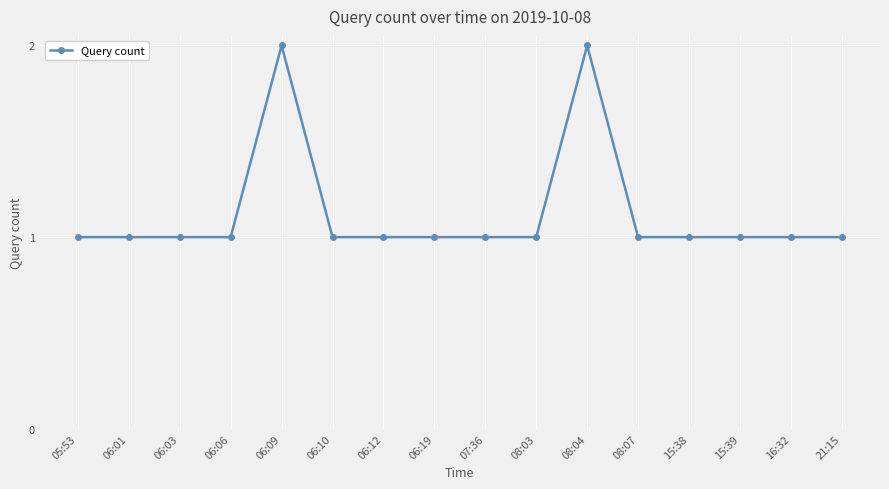

What is the label of the 11th point from the left?

08:04